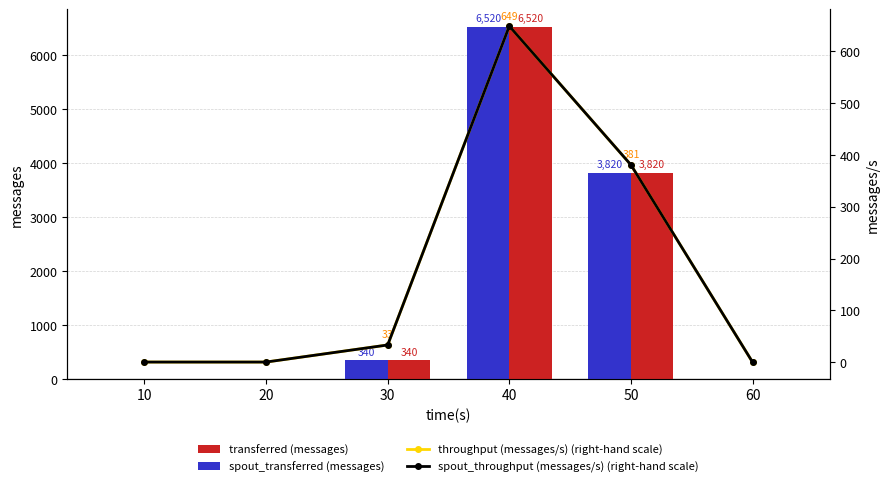

True or false: throughput (messages/s) (right-hand scale) has a value of -399 at 60.

False